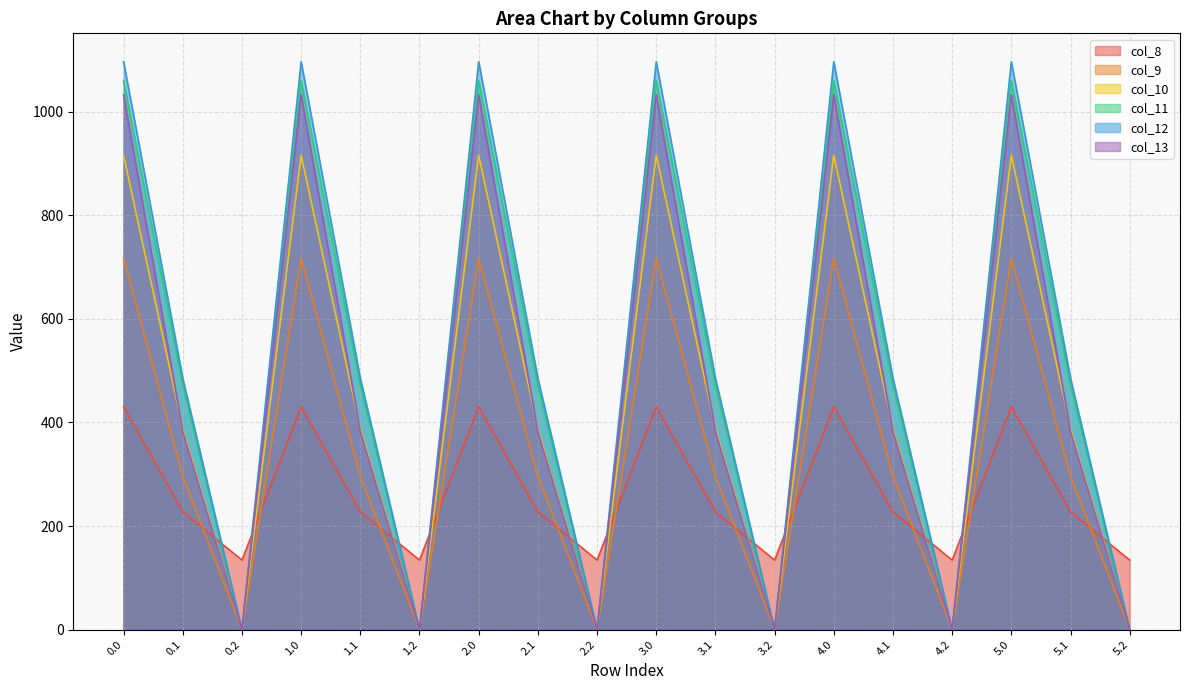

What is the spread (max minus min) of values at 3.0?

666.4